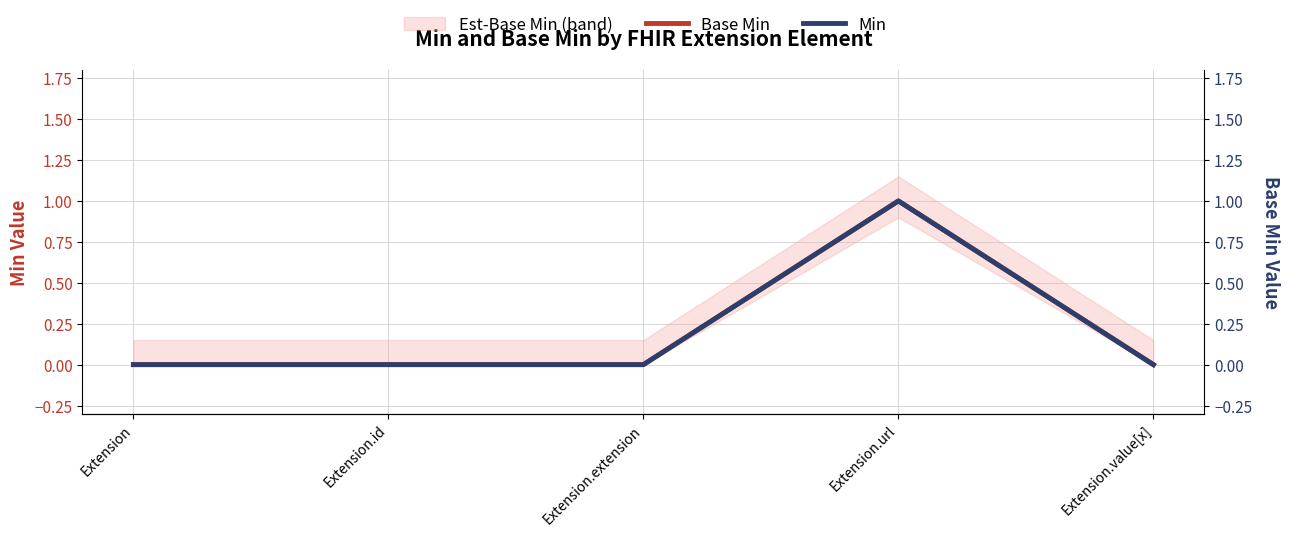

True or false: Min and Base Min intersect in this chart.

False